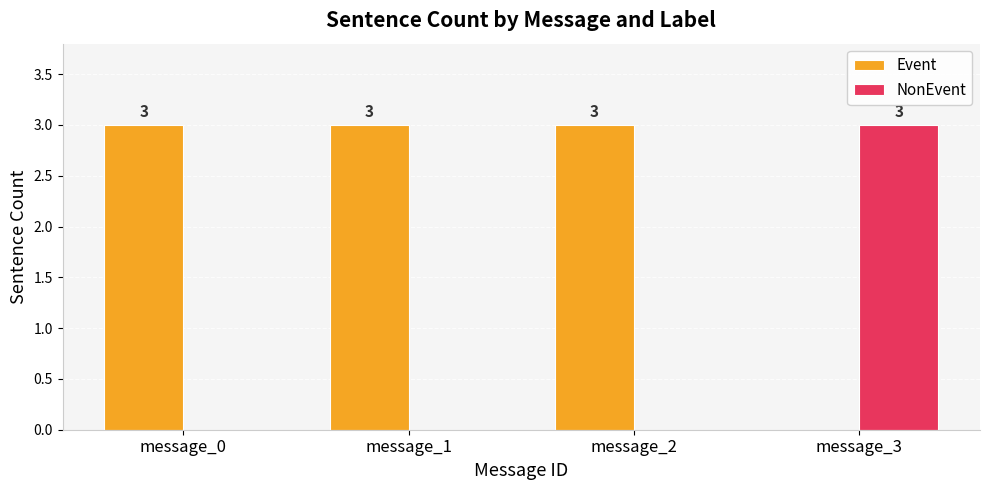

Which series has the largest total across all categories?

Event